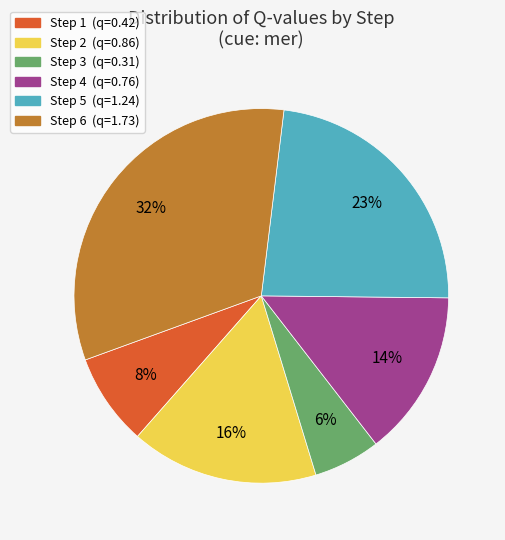

How many segments does this pie chart have?

6